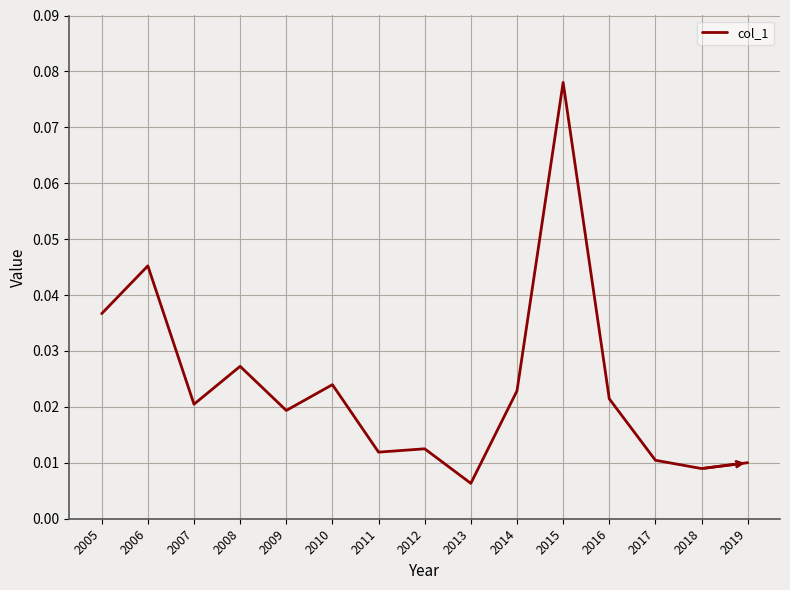

At which category does the data reach its first local peak?

2006